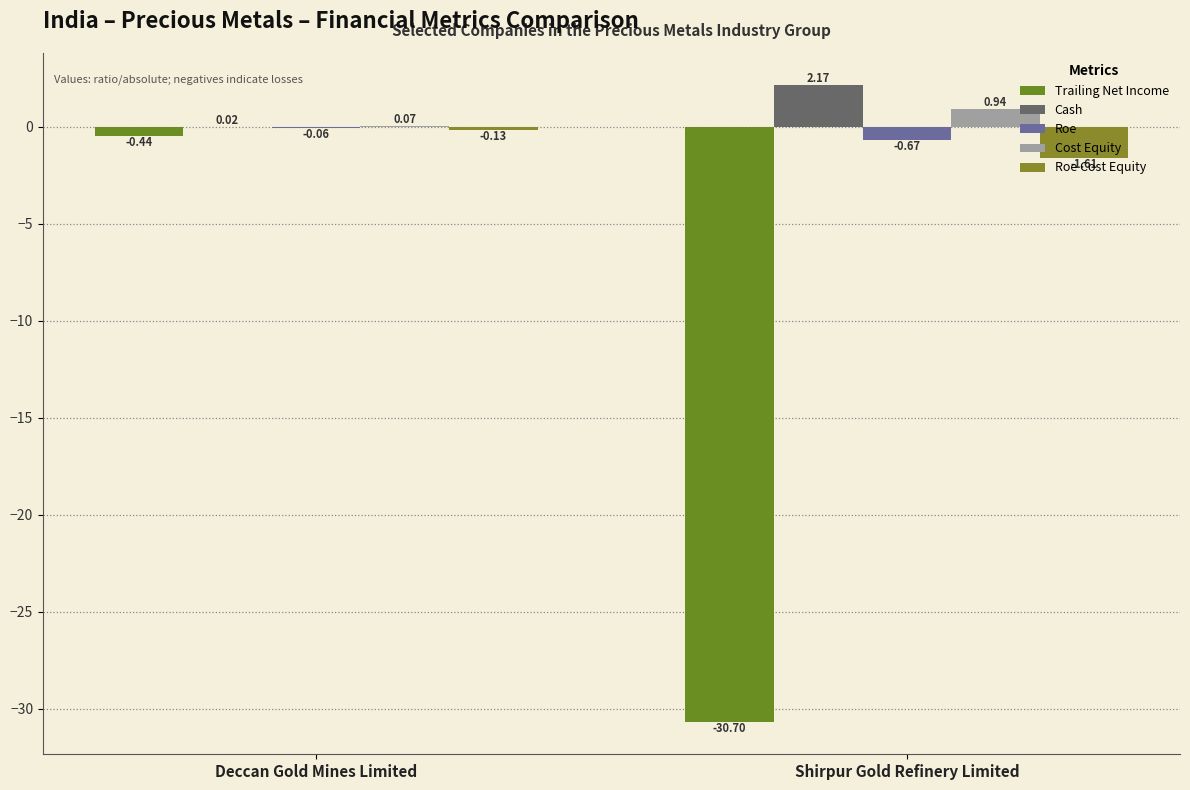

Which series has the widest spread of values?

Trailing Net Income